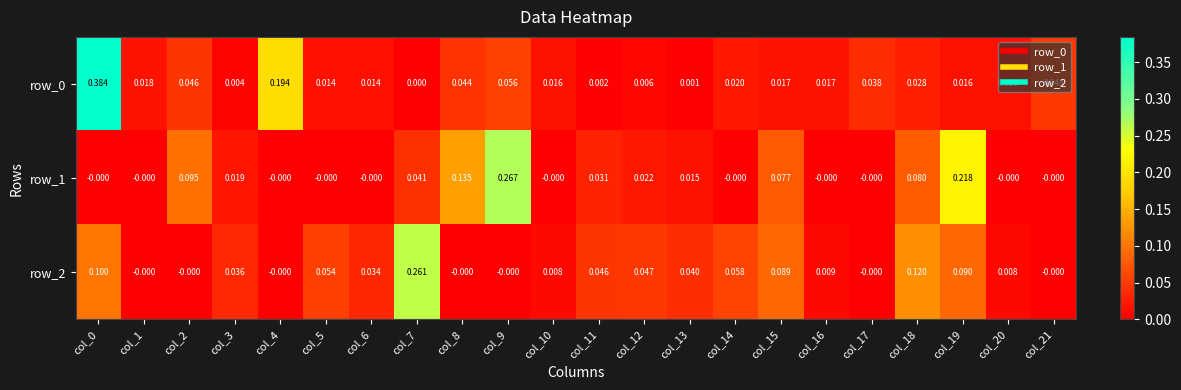

The row_1 series shows 0.1 at col_2. True or false?

True